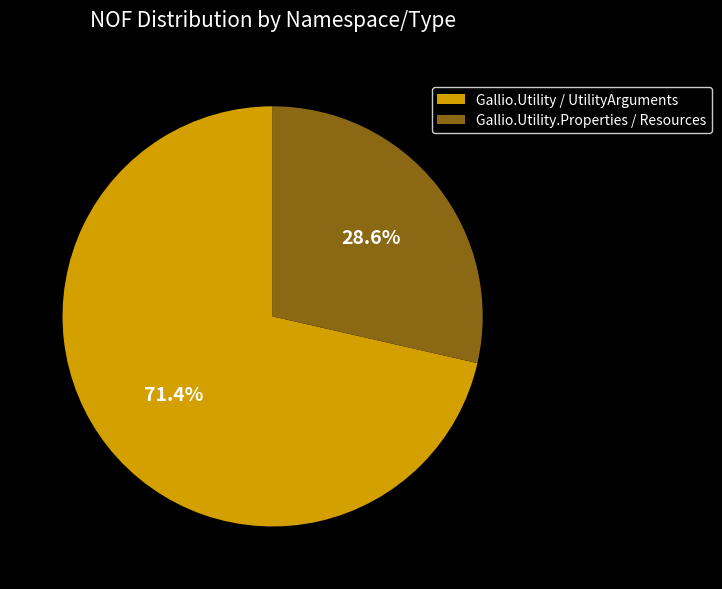

True or false: Gallio.Utility / UtilityArguments accounts for 71% of the total.

True